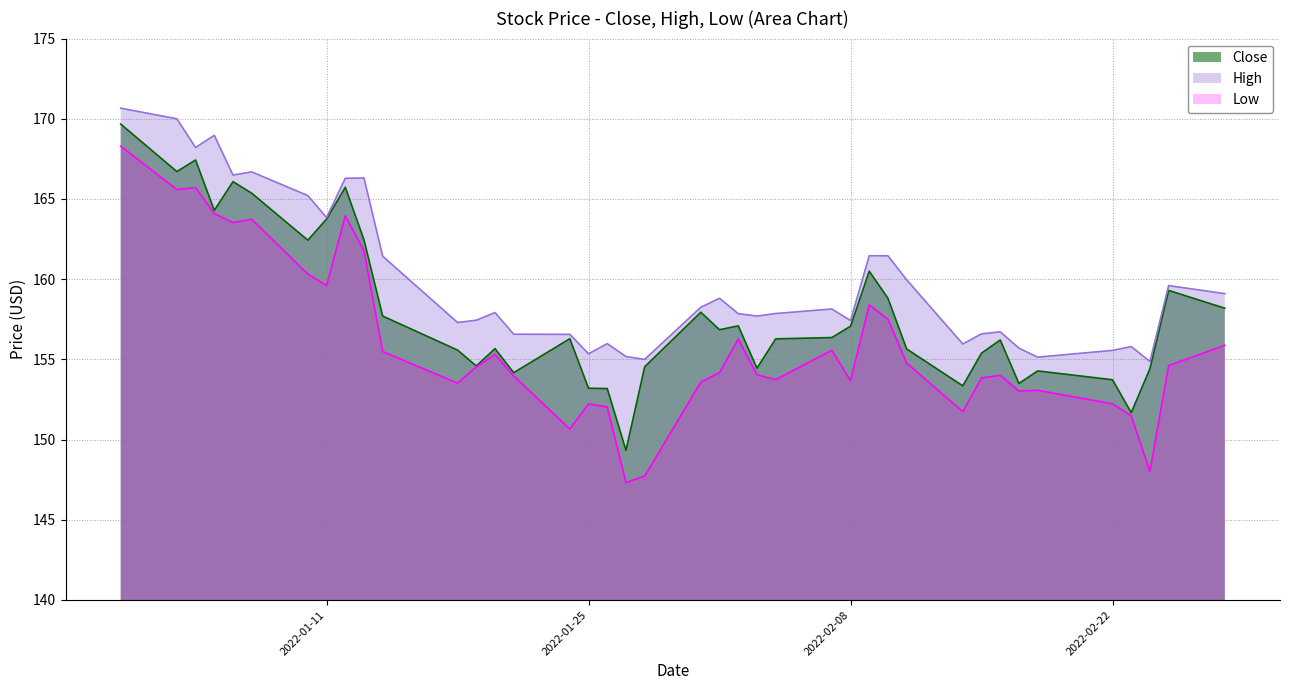

True or false: Low and High cross at least once.

False